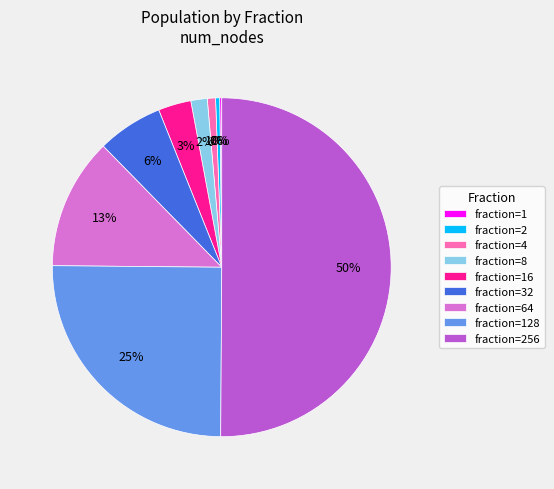

Which category accounts for the majority?

fraction=256